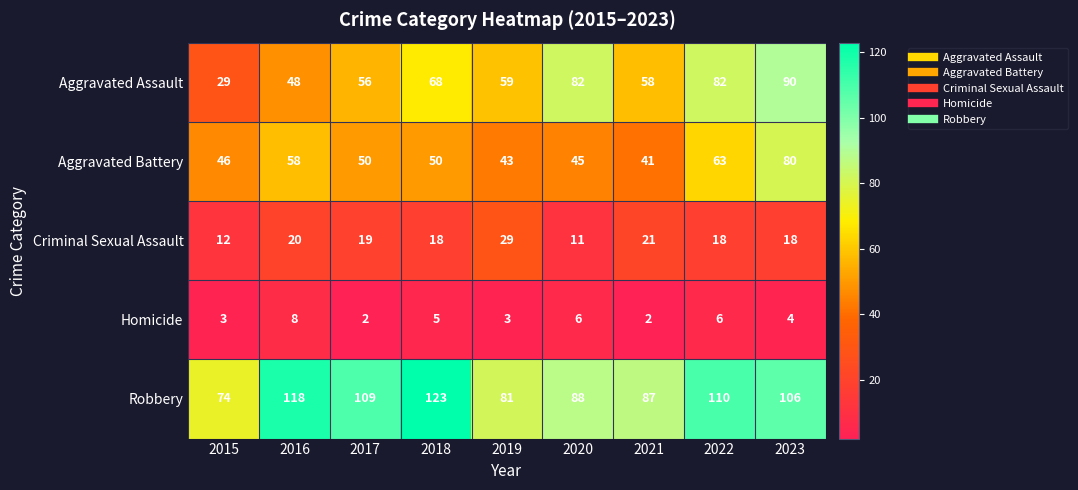

What is the difference between the highest and lowest values at 2015?

71